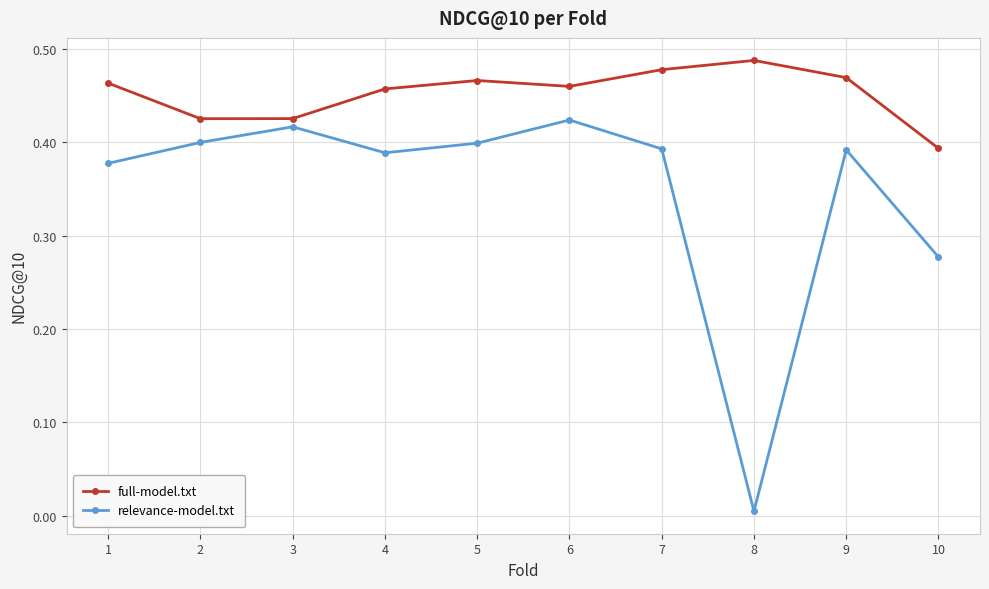

What are all the series names shown in the legend?

full-model.txt, relevance-model.txt